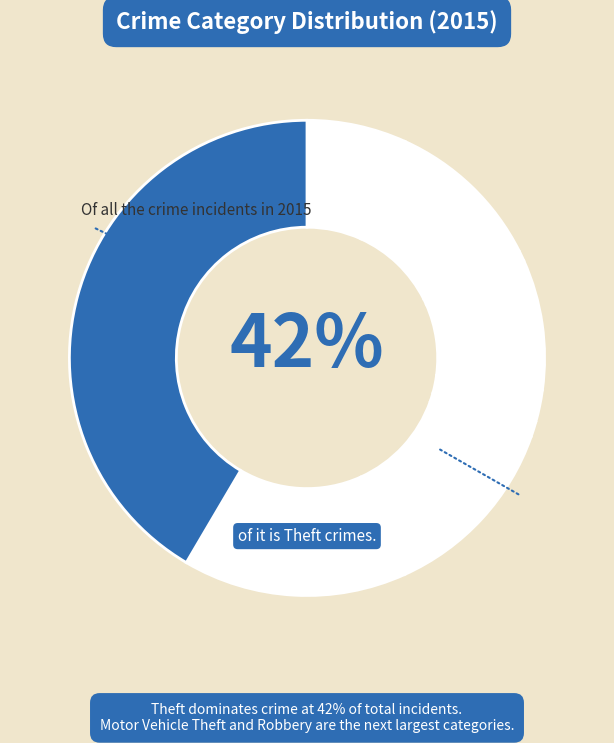

The Motor Vehicle Theft slice represents 13% of the pie. True or false?

True